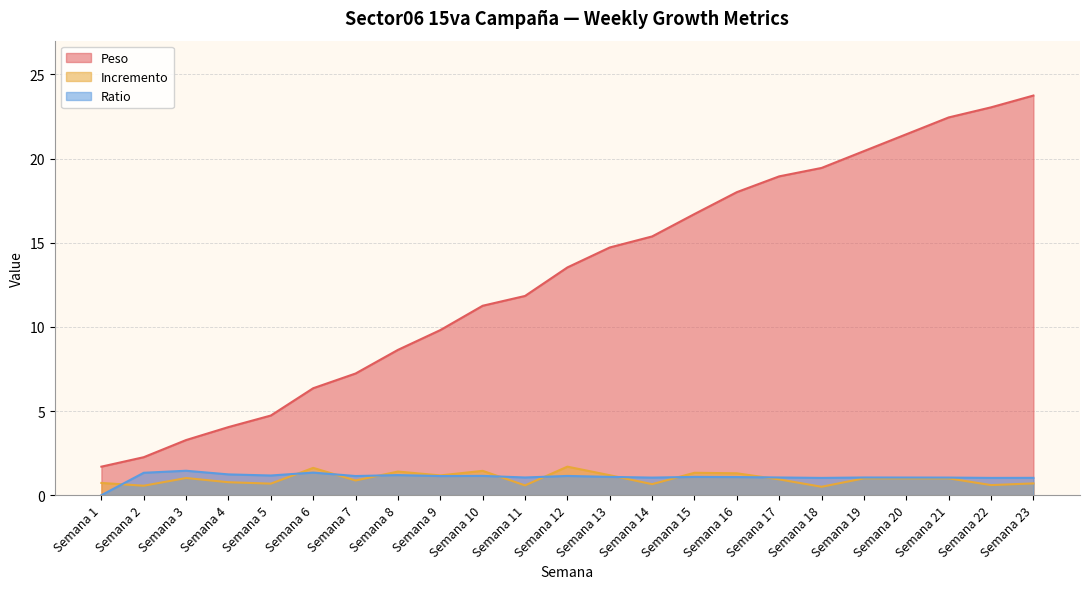

How many data points in Ratio are above 1?

22